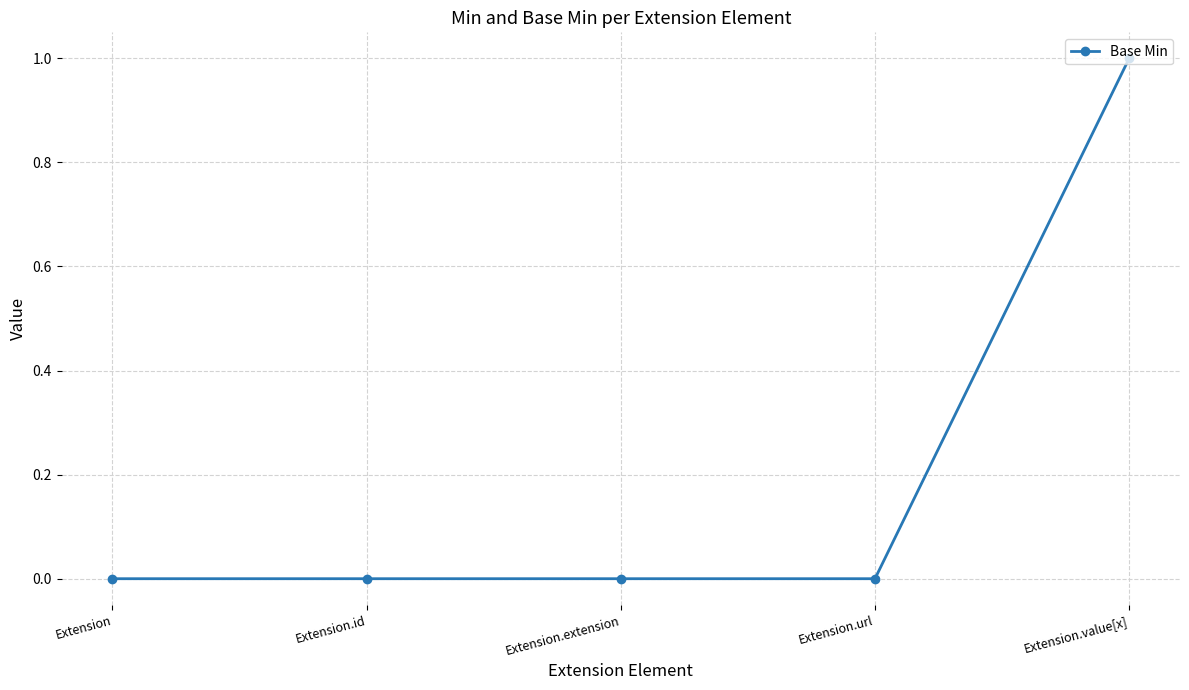

What is the label of the 3rd point from the right?

Extension.extension